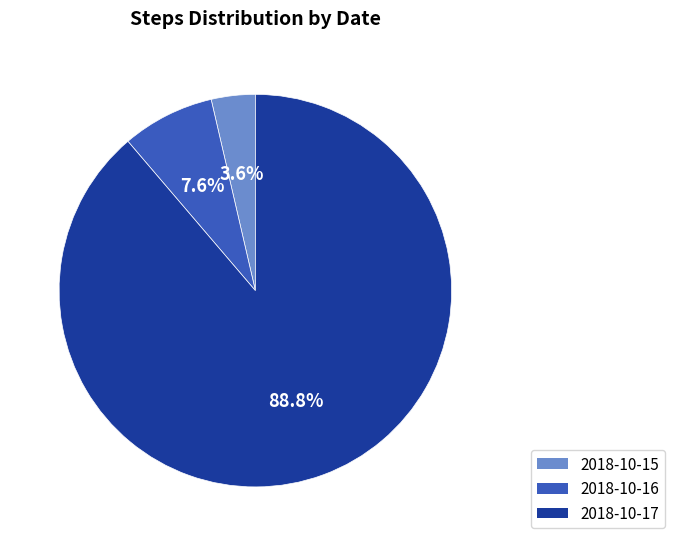

What is the ratio of the value at 2018-10-16 to the value at 2018-10-15?

2.1